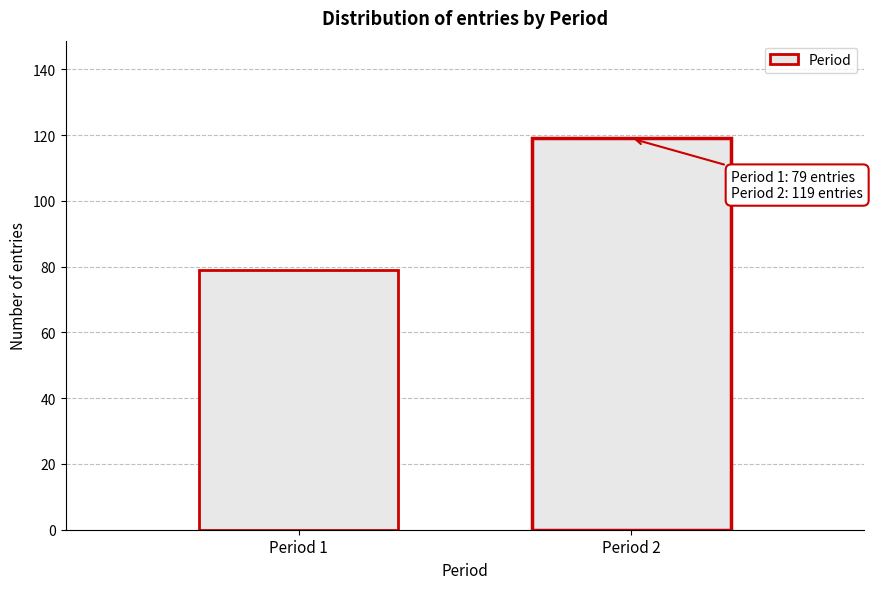

Reading left to right, extract all data points from this chart.

79	119